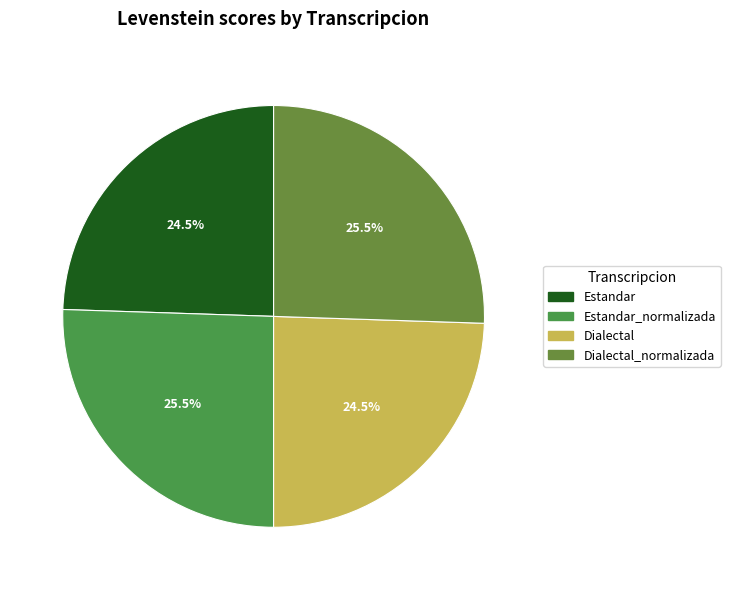

How many segments does this pie chart have?

4